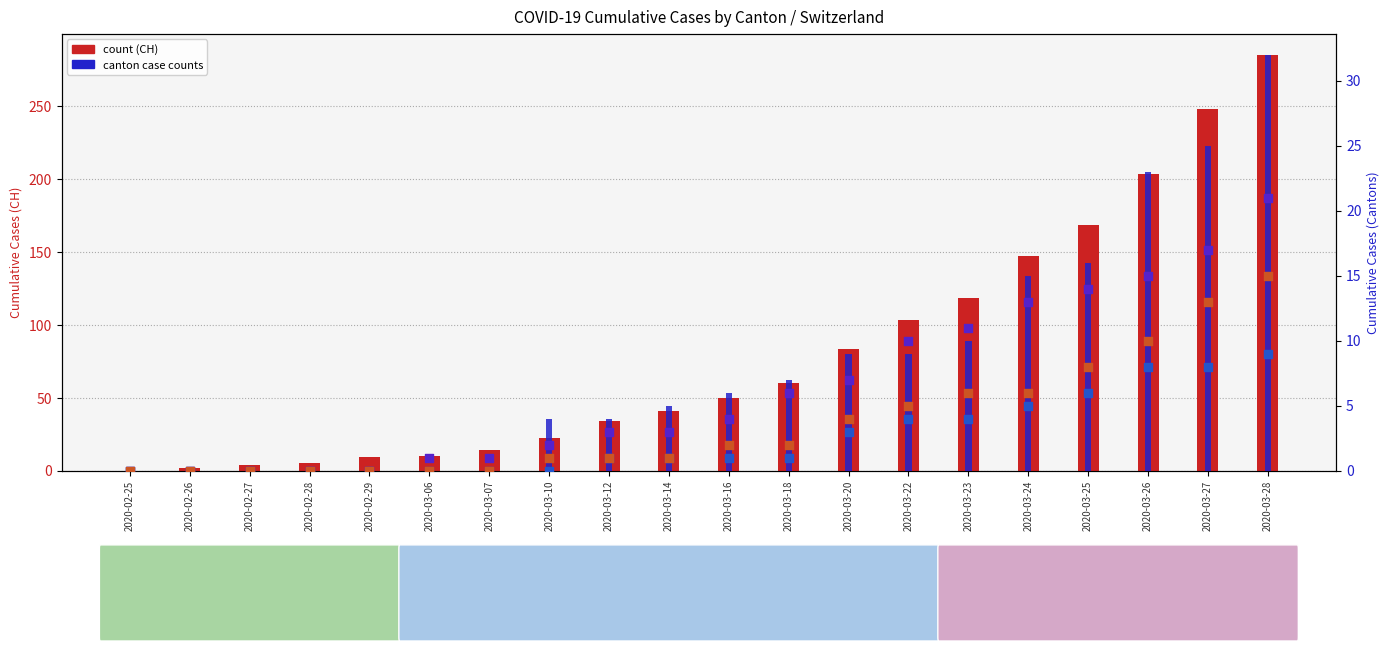

What is the total value across all series at 2020-02-27?

4